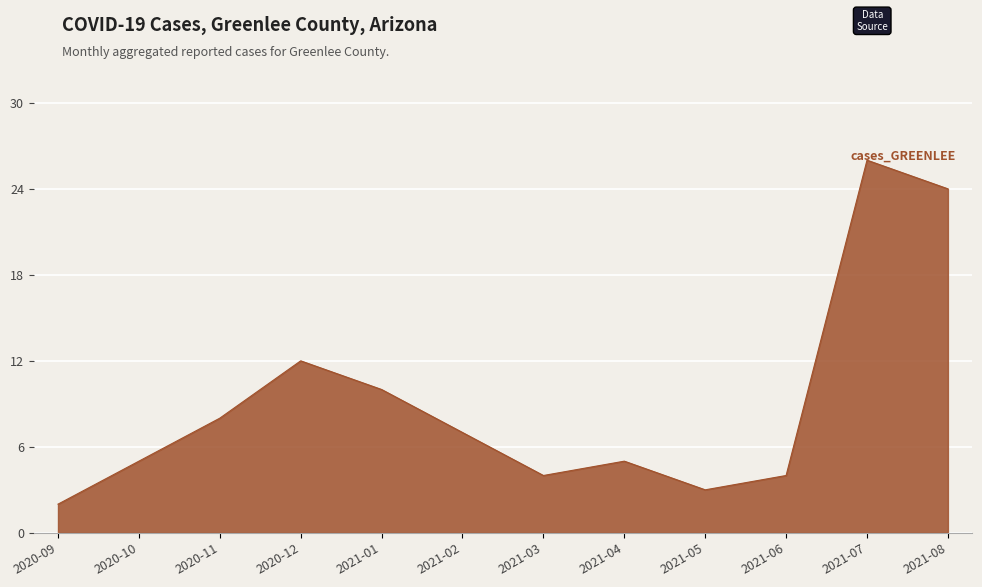

Count the number of categories in the chart.

12